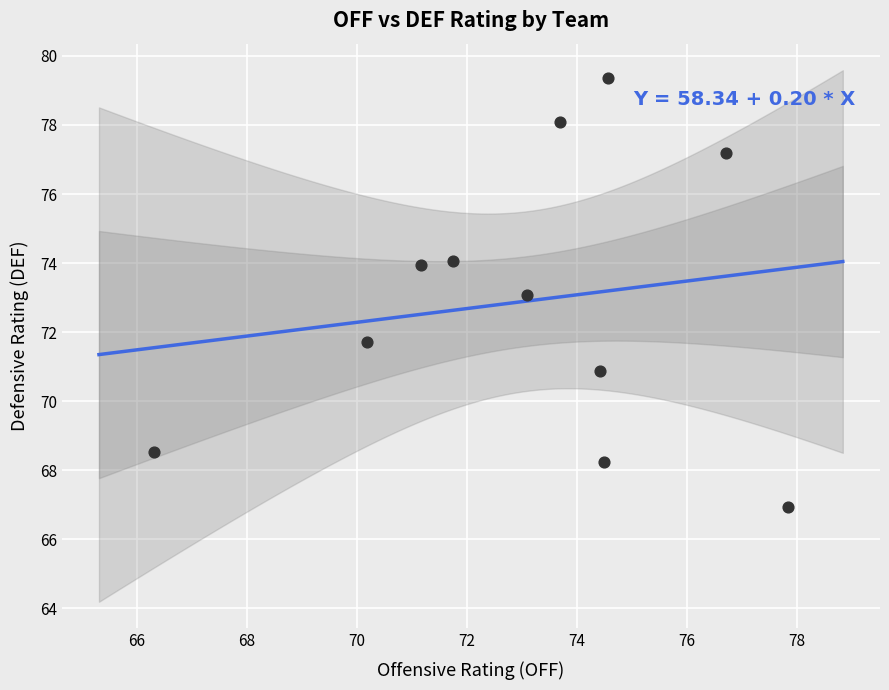

What is the average Y value?

72.9